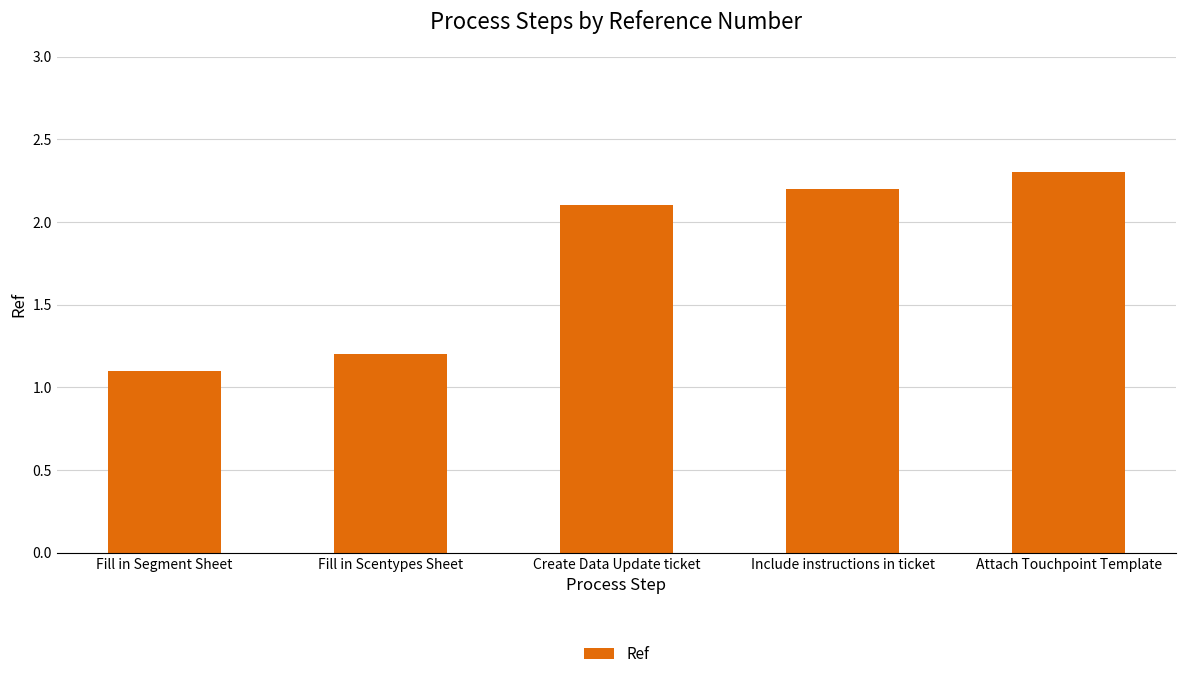

What is the sum of the values at Attach Touchpoint Template and Fill in Scentypes Sheet?

3.5